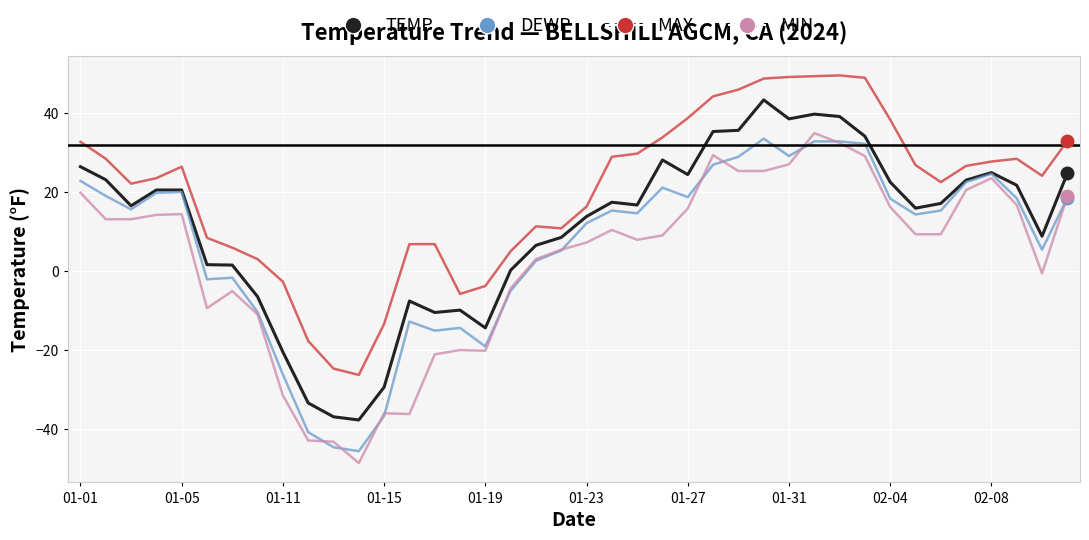

Count the number of categories in the chart.

40